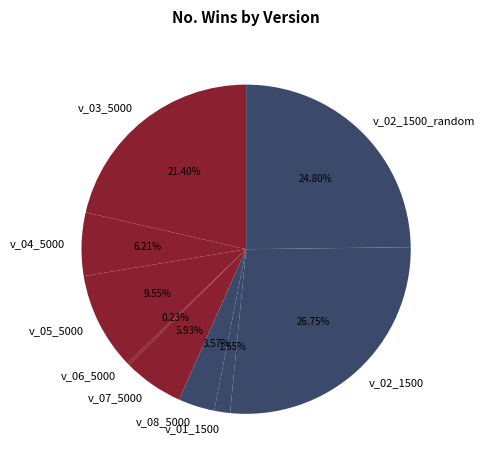

Is the sum of v_07_5000 and v_01_1500 greater than half?

No